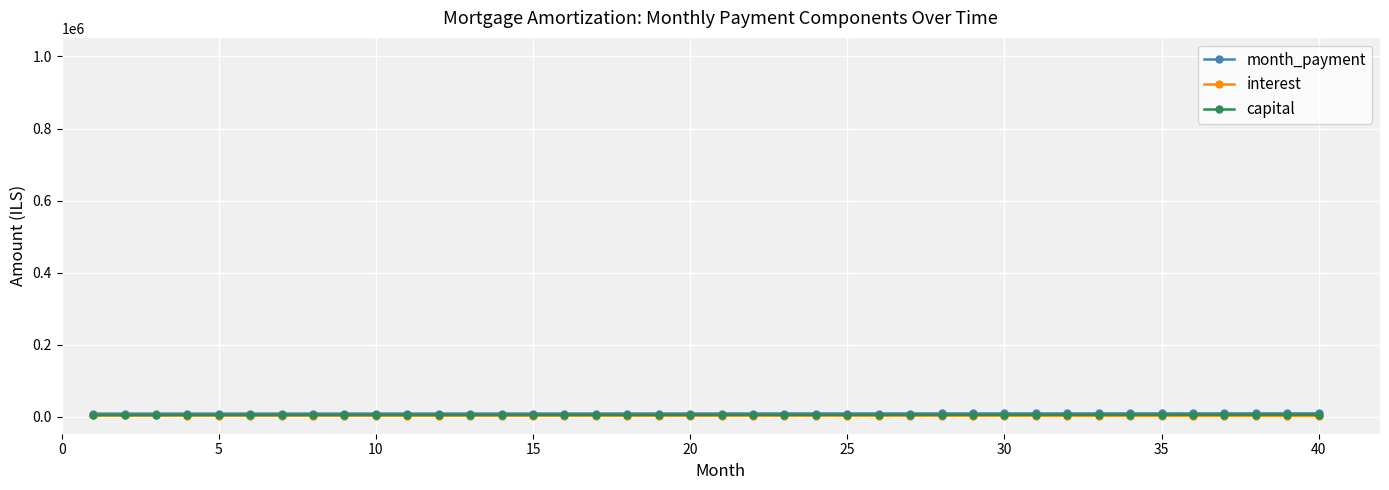

What are all the series names shown in the legend?

month_payment, interest, capital